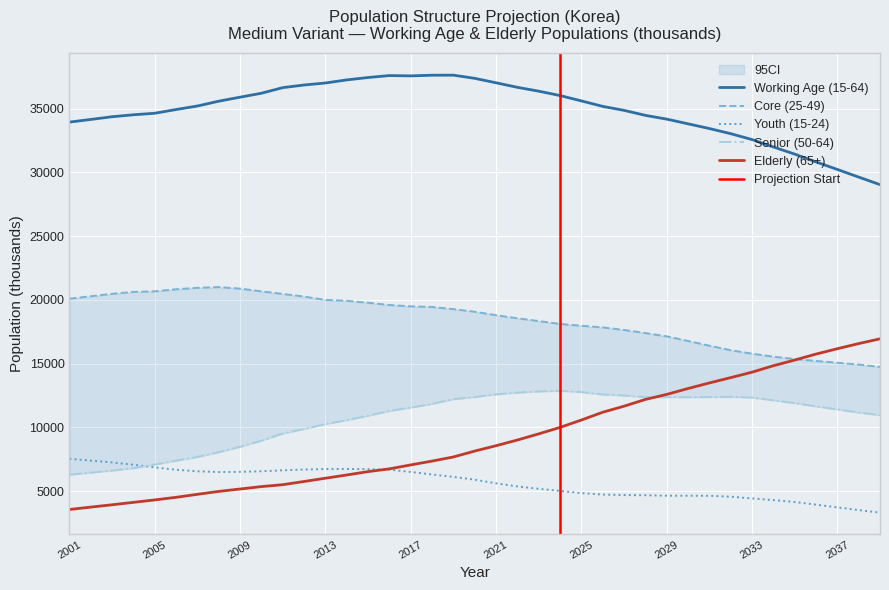

True or false: Youth (15-24) and Working Age (15-64) intersect in this chart.

False